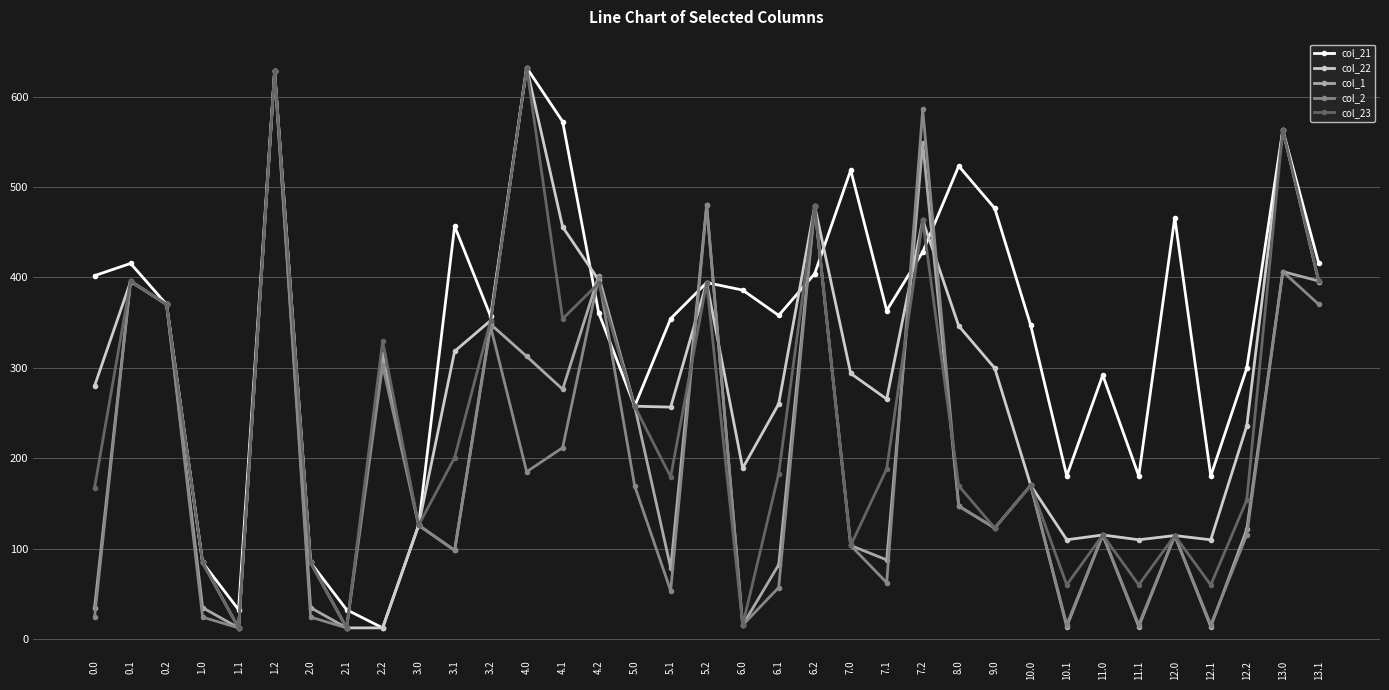

At which category is the sum across all series the highest?

1.2